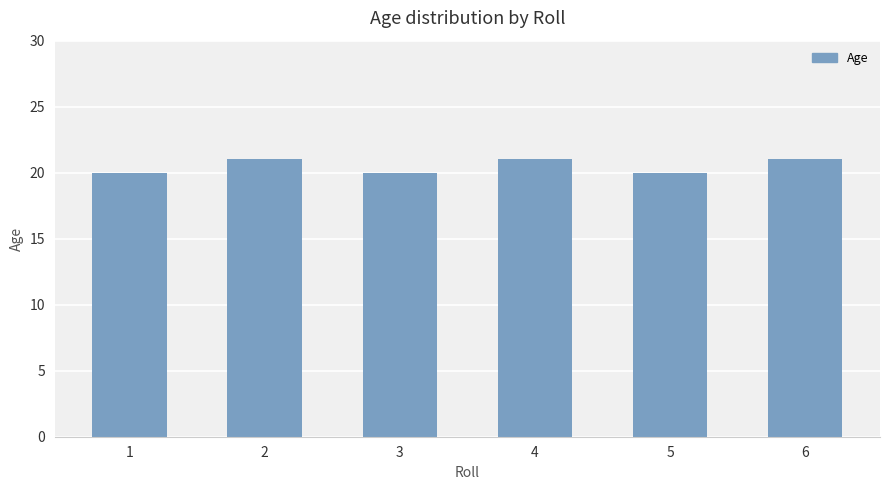

Read the value at 2.

21